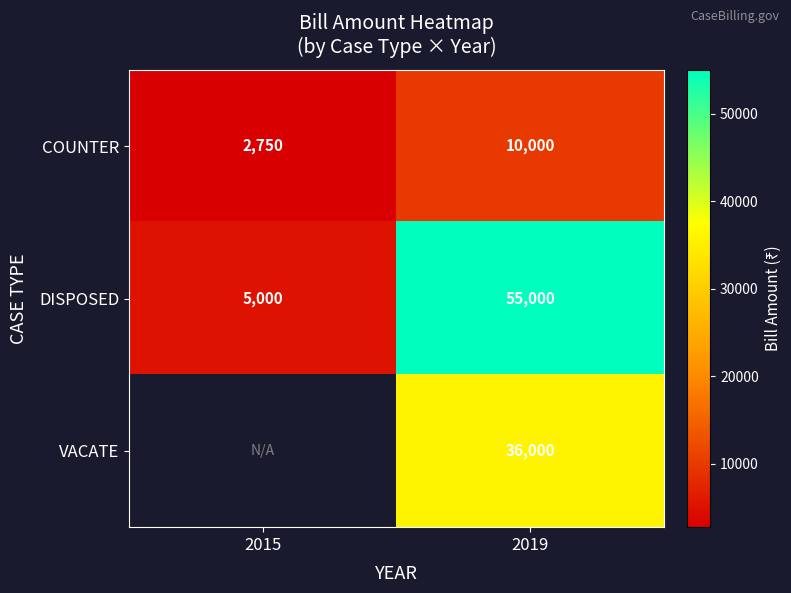

Is it true that DISPOSED equals 5000 at 2015?

True